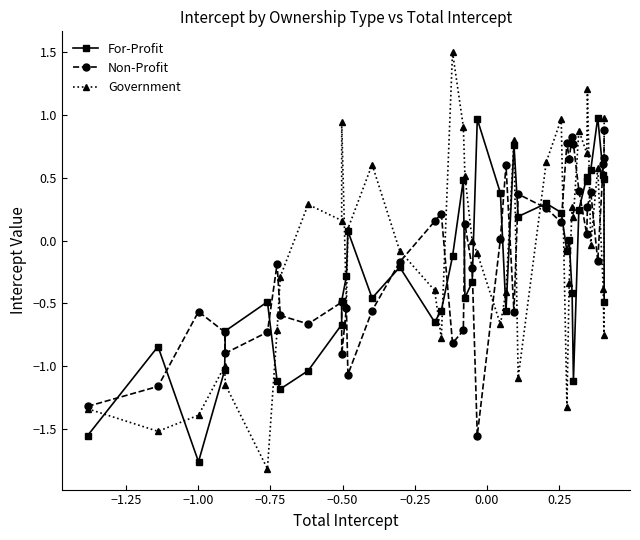

True or false: Government has more than 1 points higher than both neighbors.

True